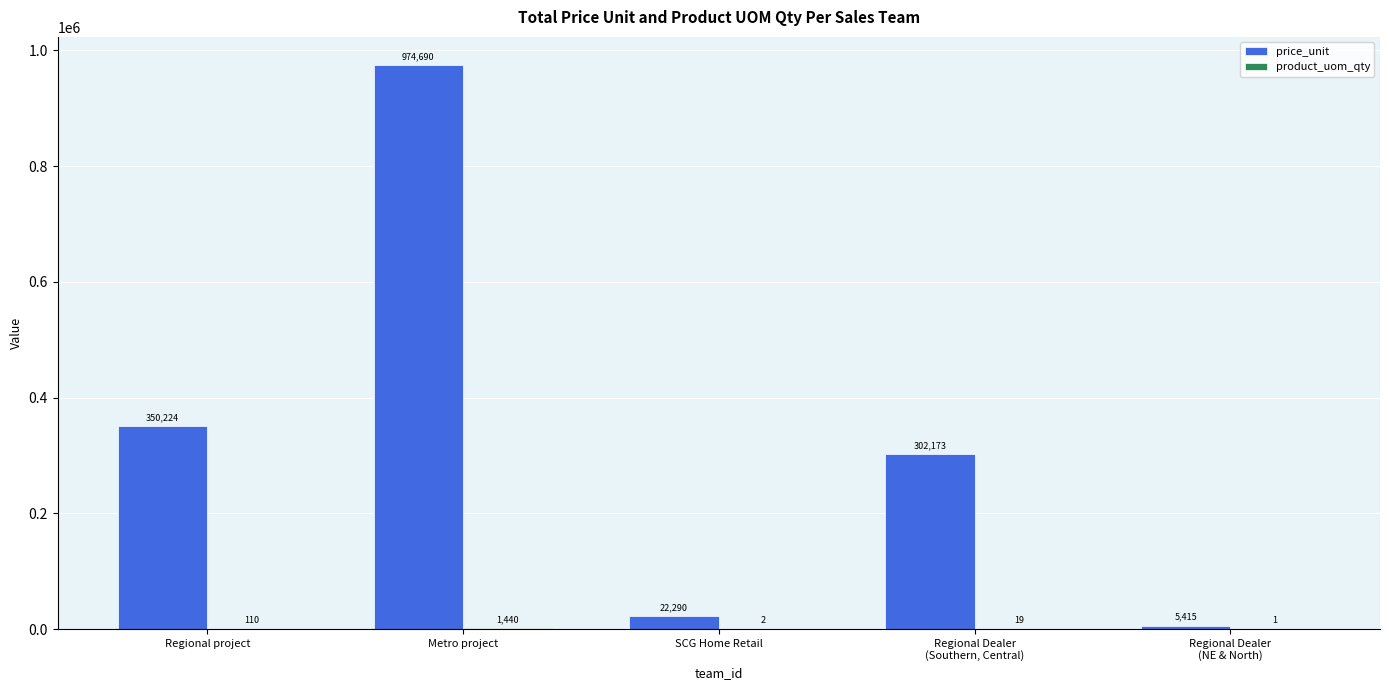

Which series has the largest total across all categories?

price_unit